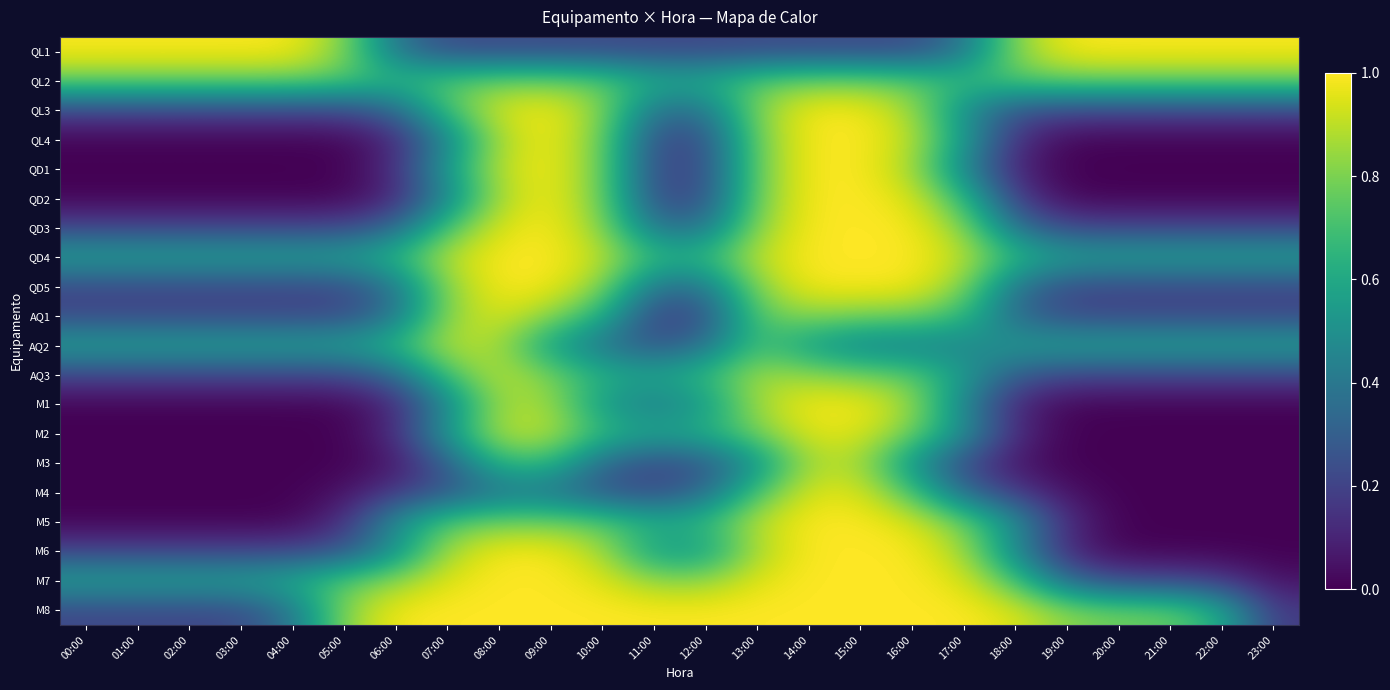

At which category does the chart reach its minimum across all series?

00:00